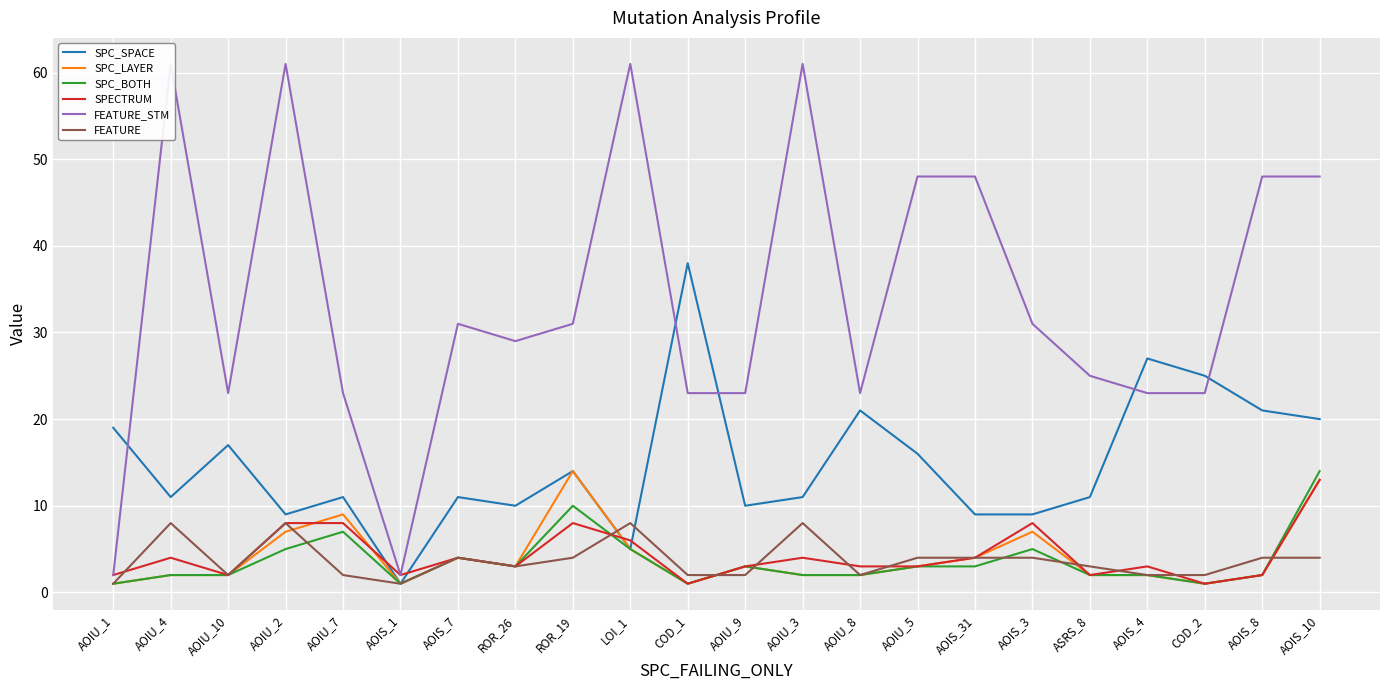

Is it true that FEATURE_STM equals 31 at ROR_19?

True